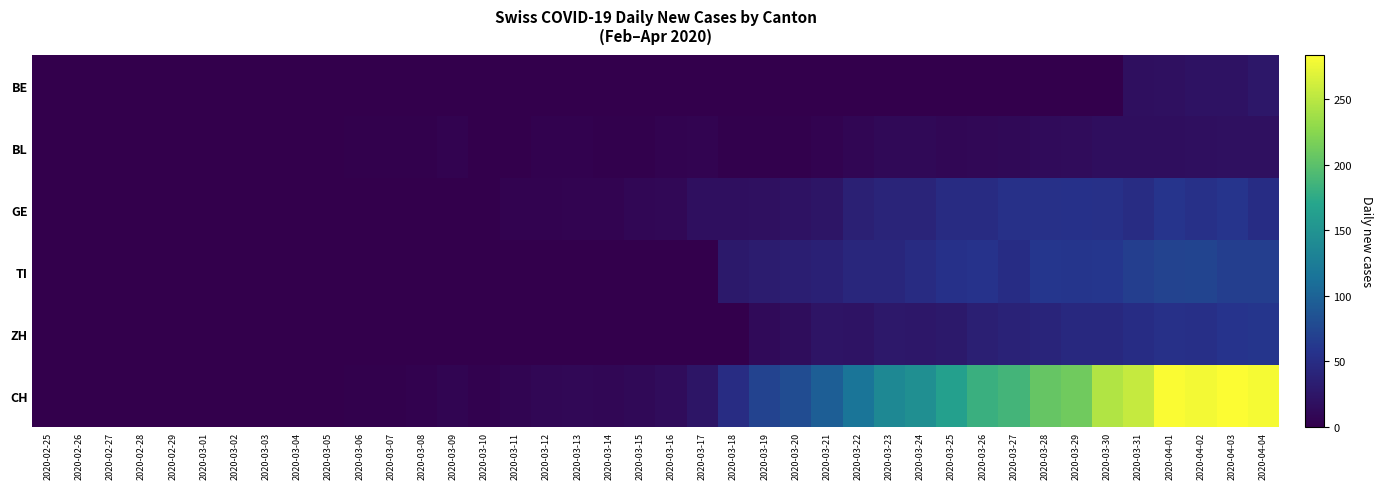

Reading left to right, list all the values displayed in this chart.

BE: 2020-02-25=0	2020-02-26=0	2020-02-27=0	2020-02-28=0	2020-02-29=0	2020-03-01=0	2020-03-02=0	2020-03-03=0	2020-03-04=0	2020-03-05=0	2020-03-06=0	2020-03-07=0	2020-03-08=0	2020-03-09=0	2020-03-10=0	2020-03-11=0	2020-03-12=0	2020-03-13=0	2020-03-14=0	2020-03-15=0	2020-03-16=0	2020-03-17=0	2020-03-18=0	2020-03-19=0	2020-03-20=0	2020-03-21=0	2020-03-22=0	2020-03-23=0	2020-03-24=0	2020-03-25=0	2020-03-26=0	2020-03-27=0	2020-03-28=0	2020-03-29=0	2020-03-30=0	2020-03-31=17	2020-04-01=18	2020-04-02=21	2020-04-03=20	2020-04-04=26
BL: 2020-02-25=0	2020-02-26=0	2020-02-27=0	2020-02-28=0	2020-02-29=0	2020-03-01=0	2020-03-02=0	2020-03-03=0	2020-03-04=0	2020-03-05=0	2020-03-06=2	2020-03-07=2	2020-03-08=2	2020-03-09=4	2020-03-10=1	2020-03-11=1	2020-03-12=3	2020-03-13=3	2020-03-14=2	2020-03-15=2	2020-03-16=4	2020-03-17=5	2020-03-18=2	2020-03-19=2	2020-03-20=2	2020-03-21=4	2020-03-22=7	2020-03-23=10	2020-03-24=11	2020-03-25=8	2020-03-26=9	2020-03-27=11	2020-03-28=13	2020-03-29=14	2020-03-30=16	2020-03-31=16	2020-04-01=16	2020-04-02=17	2020-04-03=18	2020-04-04=18
GE: 2020-02-25=0	2020-02-26=0	2020-02-27=0	2020-02-28=0	2020-02-29=0	2020-03-01=0	2020-03-02=0	2020-03-03=0	2020-03-04=0	2020-03-05=0	2020-03-06=0	2020-03-07=0	2020-03-08=0	2020-03-09=1	2020-03-10=1	2020-03-11=4	2020-03-12=4	2020-03-13=5	2020-03-14=5	2020-03-15=8	2020-03-16=9	2020-03-17=17	2020-03-18=17	2020-03-19=18	2020-03-20=21	2020-03-21=24	2020-03-22=36	2020-03-23=41	2020-03-24=41	2020-03-25=48	2020-03-26=48	2020-03-27=54	2020-03-28=54	2020-03-29=55	2020-03-30=54	2020-03-31=49	2020-04-01=58	2020-04-02=54	2020-04-03=58	2020-04-04=51
TI: 2020-02-25=0	2020-02-26=0	2020-02-27=0	2020-02-28=0	2020-02-29=0	2020-03-01=0	2020-03-02=0	2020-03-03=0	2020-03-04=0	2020-03-05=0	2020-03-06=0	2020-03-07=0	2020-03-08=0	2020-03-09=0	2020-03-10=0	2020-03-11=0	2020-03-12=0	2020-03-13=0	2020-03-14=0	2020-03-15=0	2020-03-16=0	2020-03-17=0	2020-03-18=28	2020-03-19=32	2020-03-20=34	2020-03-21=37	2020-03-22=43	2020-03-23=43	2020-03-24=48	2020-03-25=55	2020-03-26=56	2020-03-27=51	2020-03-28=60	2020-03-29=59	2020-03-30=61	2020-03-31=67	2020-04-01=72	2020-04-02=73	2020-04-03=67	2020-04-04=67
ZH: 2020-02-25=0	2020-02-26=0	2020-02-27=0	2020-02-28=0	2020-02-29=0	2020-03-01=0	2020-03-02=0	2020-03-03=0	2020-03-04=0	2020-03-05=0	2020-03-06=0	2020-03-07=0	2020-03-08=0	2020-03-09=0	2020-03-10=0	2020-03-11=0	2020-03-12=0	2020-03-13=0	2020-03-14=0	2020-03-15=0	2020-03-16=0	2020-03-17=0	2020-03-18=0	2020-03-19=12	2020-03-20=15	2020-03-21=23	2020-03-22=22	2020-03-23=27	2020-03-24=26	2020-03-25=28	2020-03-26=35	2020-03-27=38	2020-03-28=42	2020-03-29=46	2020-03-30=46	2020-03-31=50	2020-04-01=54	2020-04-02=53	2020-04-03=57	2020-04-04=59
CH: 2020-02-25=0	2020-02-26=0	2020-02-27=0	2020-02-28=0	2020-02-29=0	2020-03-01=0	2020-03-02=0	2020-03-03=0	2020-03-04=0	2020-03-05=0	2020-03-06=2	2020-03-07=2	2020-03-08=3	2020-03-09=6	2020-03-10=3	2020-03-11=6	2020-03-12=8	2020-03-13=9	2020-03-14=8	2020-03-15=11	2020-03-16=14	2020-03-17=24	2020-03-18=49	2020-03-19=72	2020-03-20=79	2020-03-21=96	2020-03-22=117	2020-03-23=138	2020-03-24=146	2020-03-25=165	2020-03-26=181	2020-03-27=187	2020-03-28=206	2020-03-29=211	2020-03-30=246	2020-03-31=256	2020-04-01=282	2020-04-02=279	2020-04-03=284	2020-04-04=280